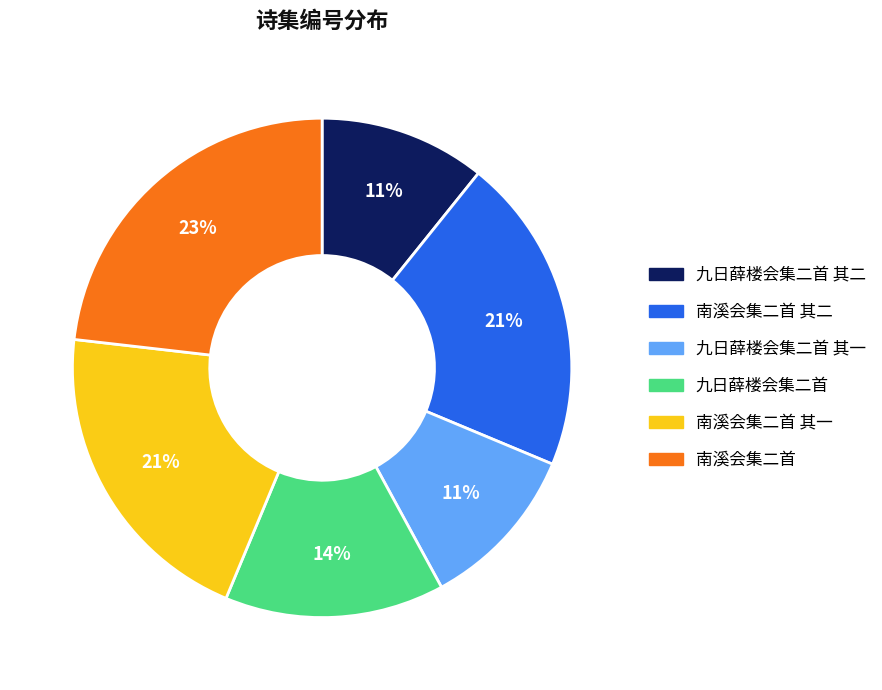

Is there any slice that represents more than half of the pie?

No